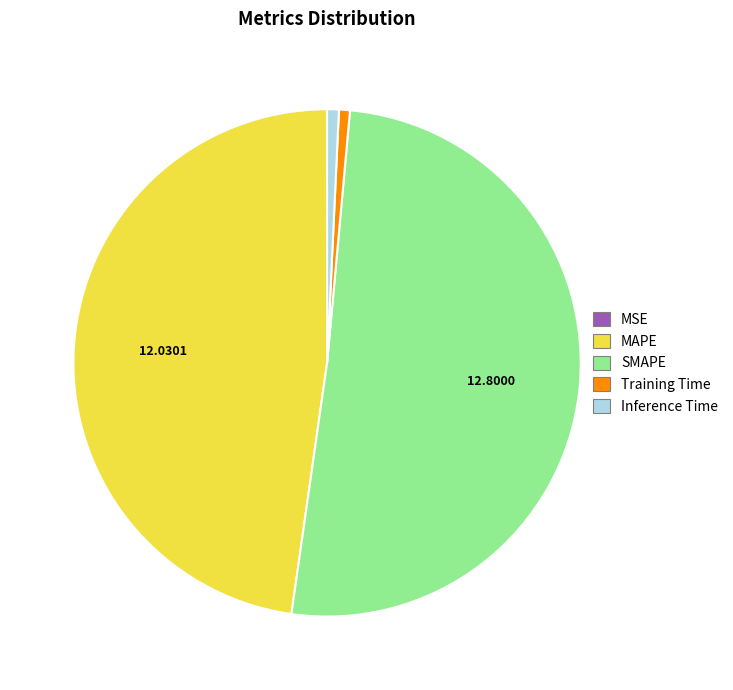

Does SMAPE account for over 50% of the chart?

Yes